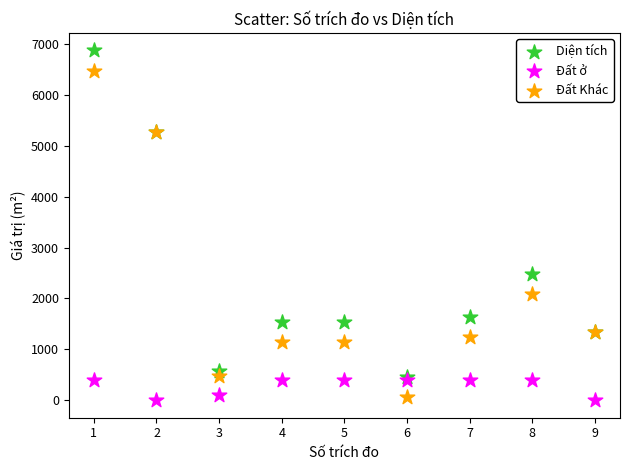

Across all series, what Y value is closest to 3435?

2484.5